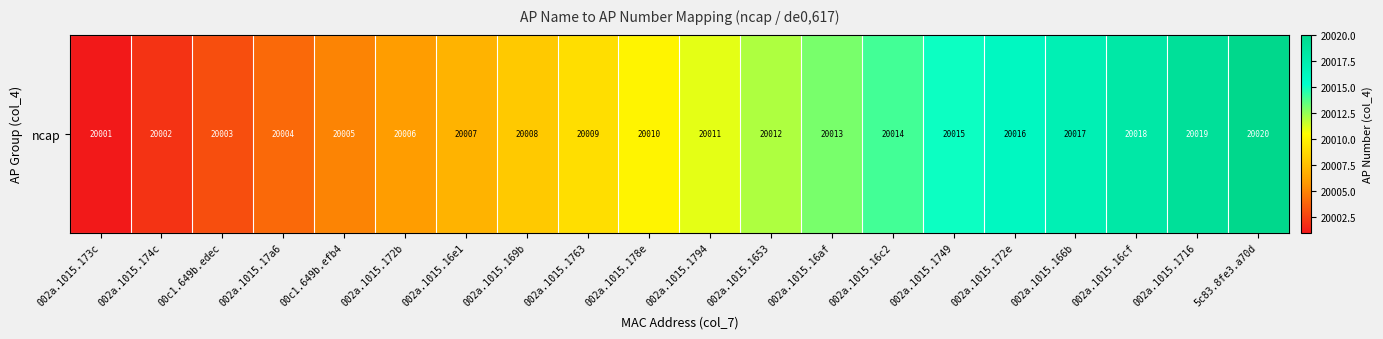

What is the maximum value shown in the chart?

20020